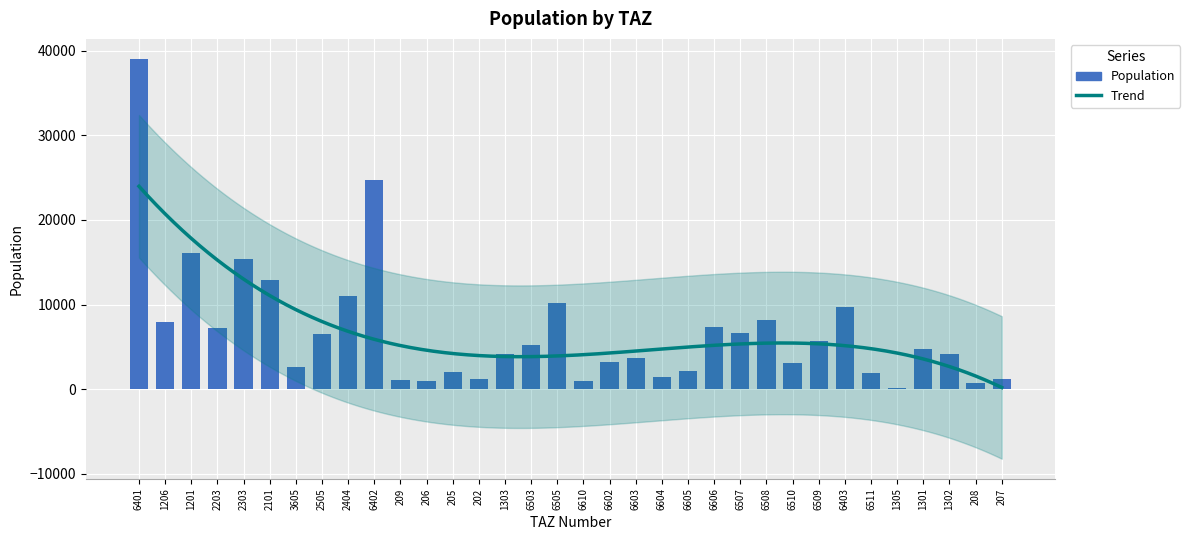

Reading right to left, extract all data points from this chart.

207=1146.1	208=676.0	1302=4183.3	1301=4695.0	1305=131.2	6511=1866.9	6403=9751.3	6509=5688.5	6510=3085.4	6508=8160.2	6507=6686.1	6606=7404.7	6605=2115.7	6604=1465.6	6603=3699.7	6602=3237.7	6610=996.5	6505=10133.9	6503=5218.5	1303=4106.7	202=1170.4	205=2001.1	206=947.4	209=1123.1	6402=24737.8	2404=10995.1	2505=6514.3	3605=2668.9	2101=12861.0	2303=15333.6	2203=7190.1	1201=16066.2	1206=7928.4	6401=39041.8